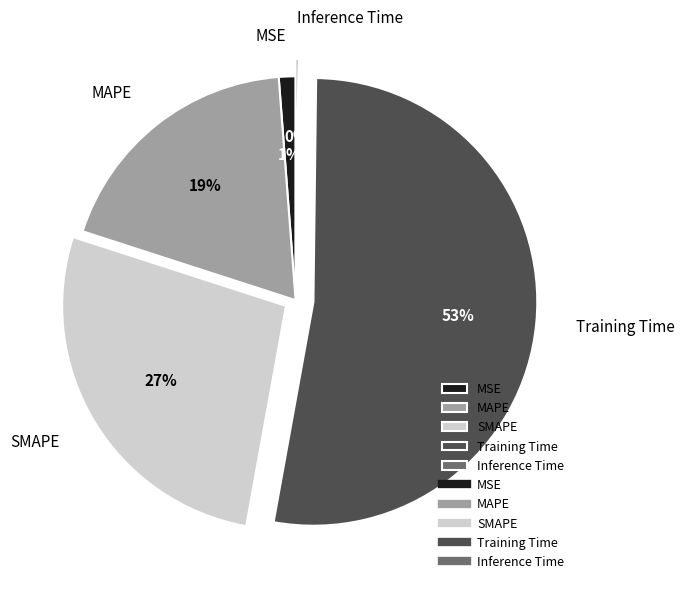

Do MSE and SMAPE together represent more than half of the pie?

No